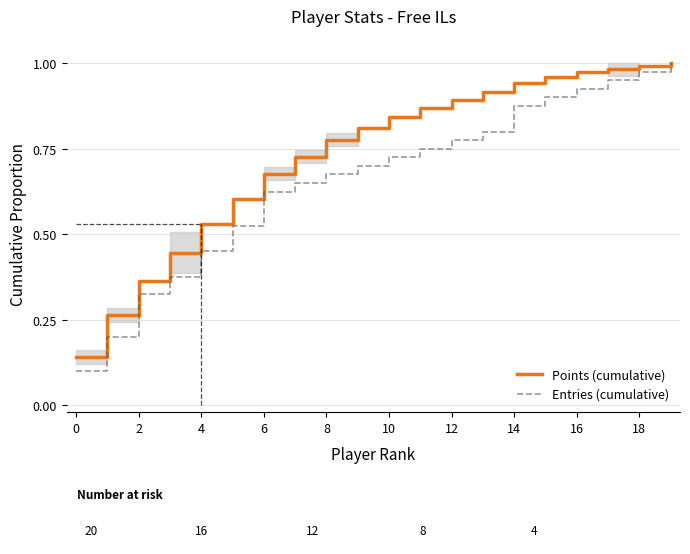

Which has a higher value, 0 or 14?

14